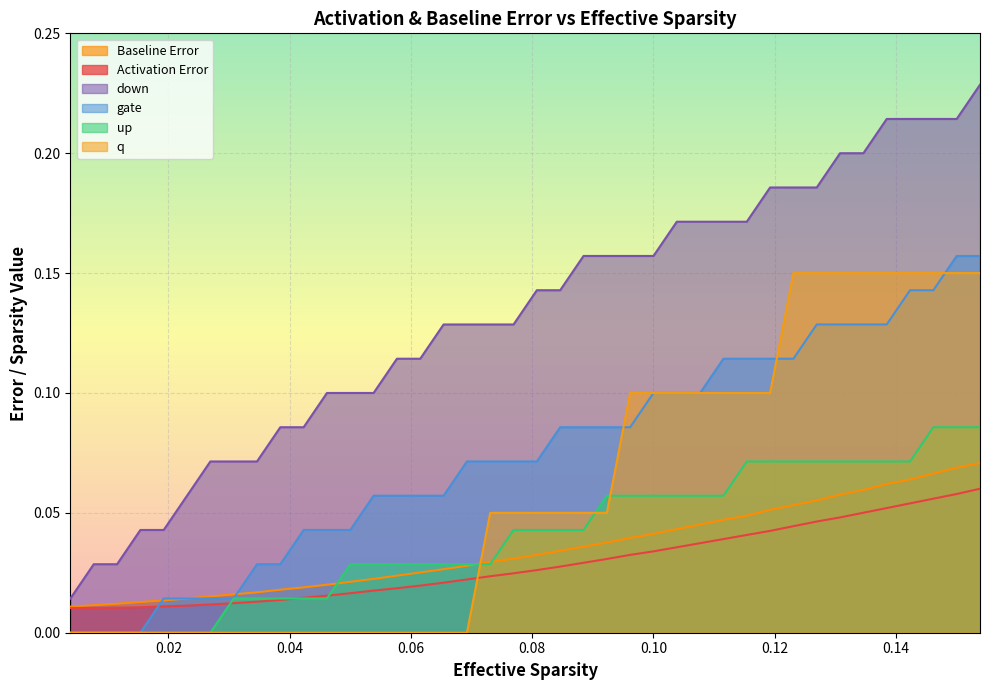

Rank the series by their maximum value, from lowest to highest.

Activation Error, Baseline Error, up, q, gate, down